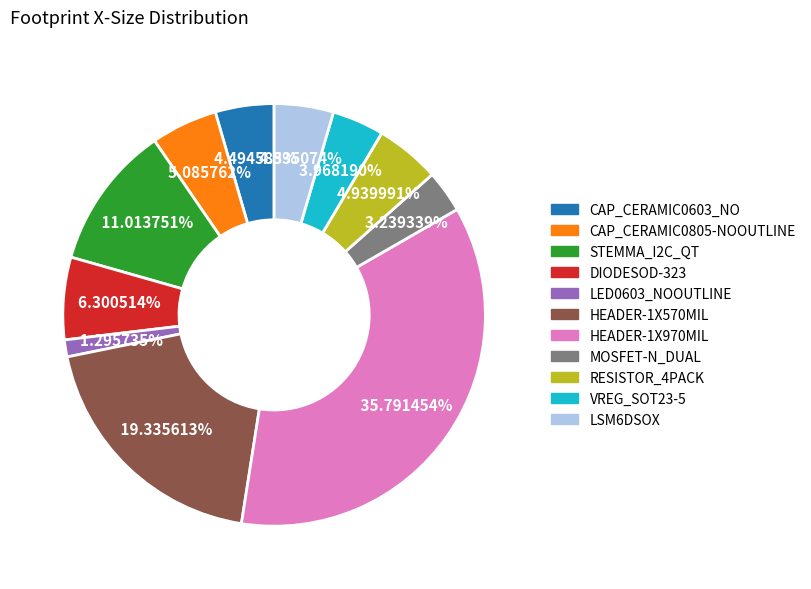

Which has a higher value, HEADER-1X570MIL or MOSFET-N_DUAL?

HEADER-1X570MIL